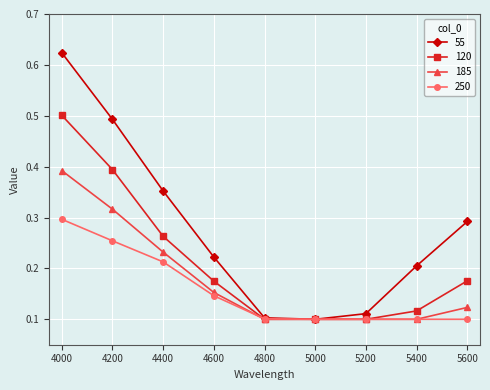

How many series are shown in this chart?

4